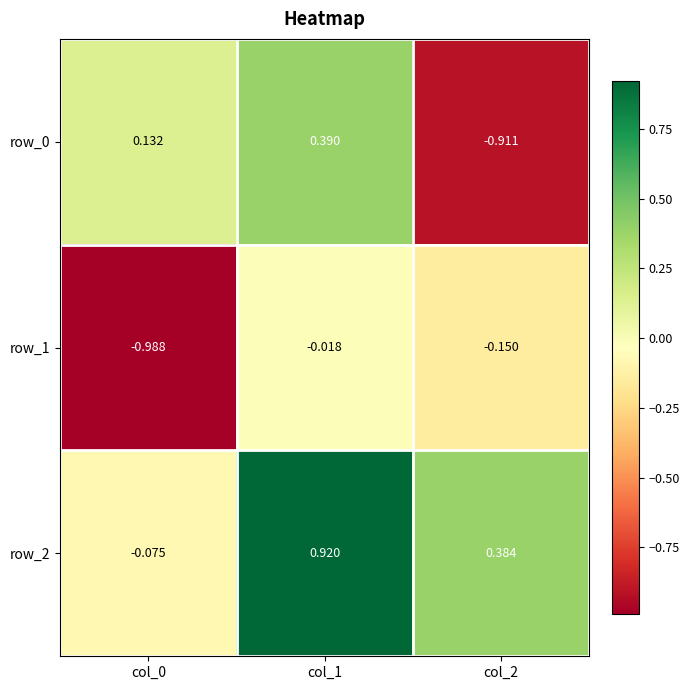

How many values in the row_2 series exceed 0?

2